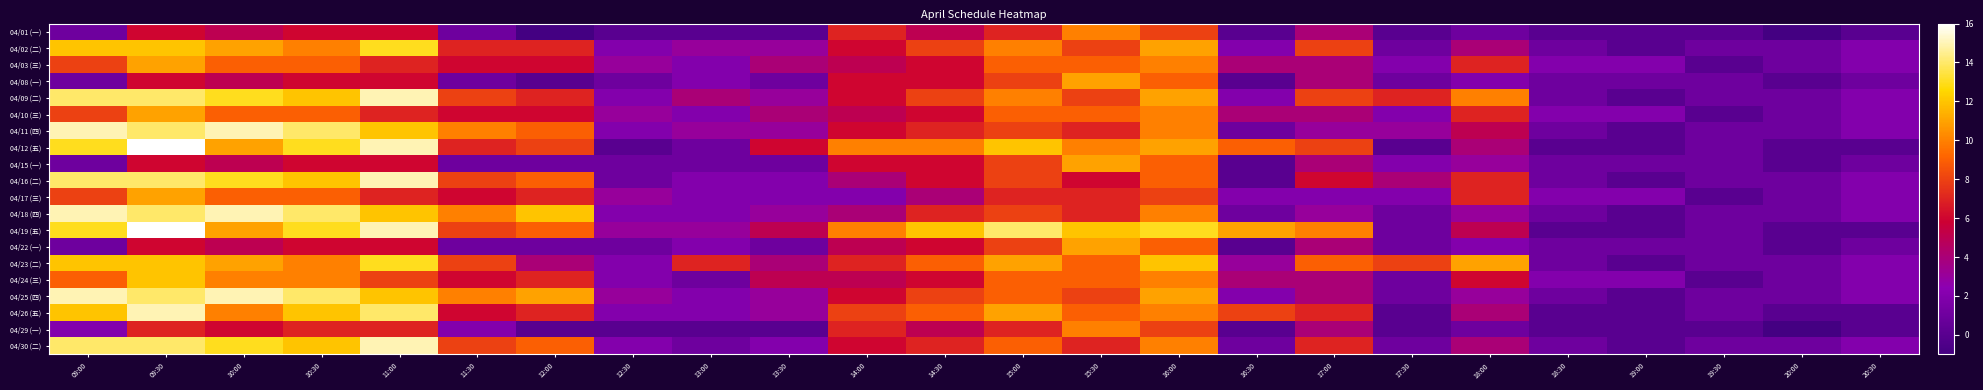

List the series in order of their peak value, highest first.

04/12 (五), 04/19 (五), 04/09 (二), 04/11 (四), 04/16 (二), 04/18 (四), 04/25 (四), 04/26 (五), 04/30 (二), 04/02 (二), 04/23 (二), 04/24 (三), 04/03 (三), 04/08 (一), 04/10 (三), 04/15 (一), 04/17 (三), 04/22 (一), 04/01 (一), 04/29 (一)